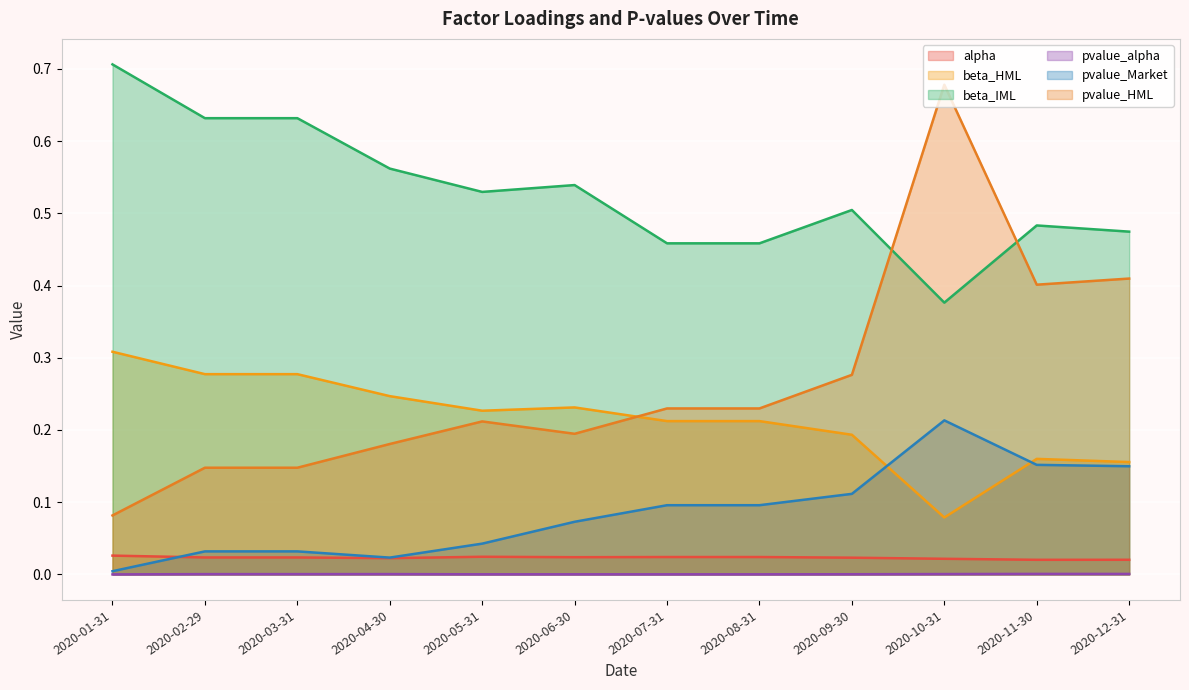

Which category has the lowest value across all series?

2020-01-31